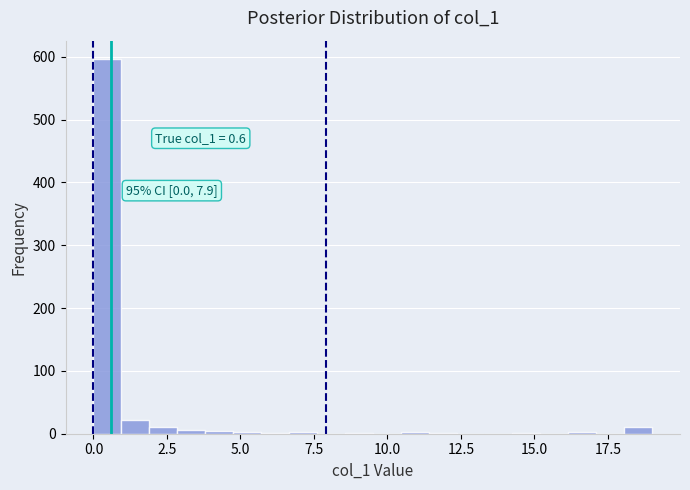

Read against the x-axis, roughly where is the centre of the tallest bar?

0.5